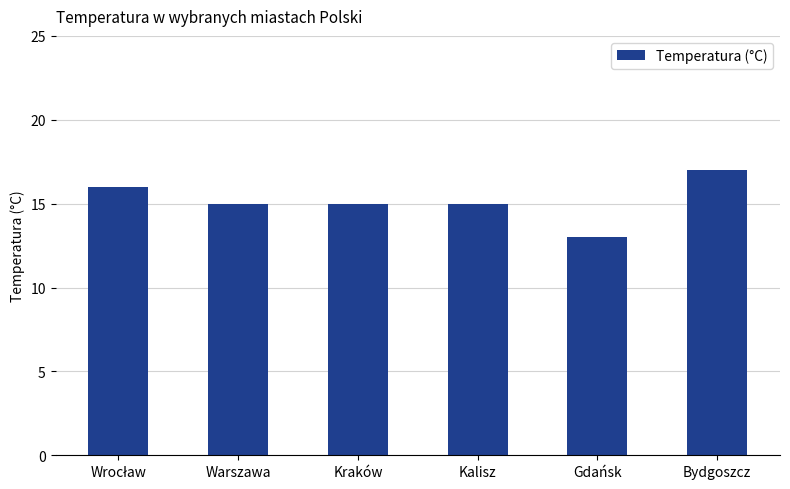

True or false: the data shows 24 at Bydgoszcz.

False